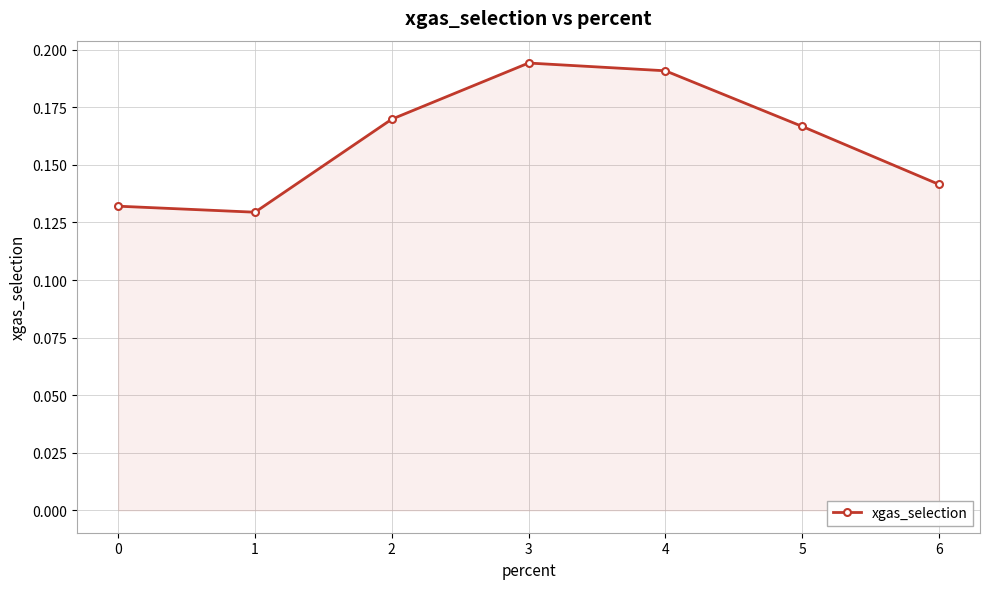

How many points are higher than both their immediate neighbors (excluding endpoints)?

1